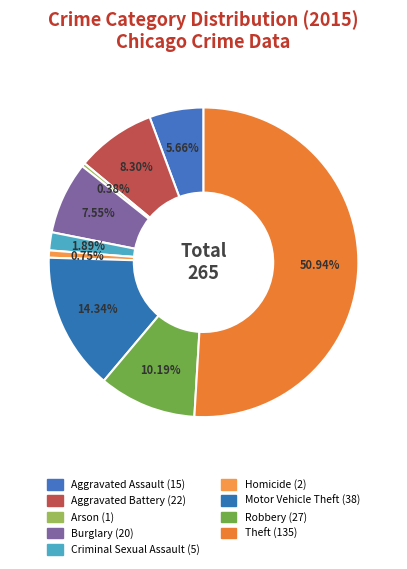

How many segments does this pie chart have?

9